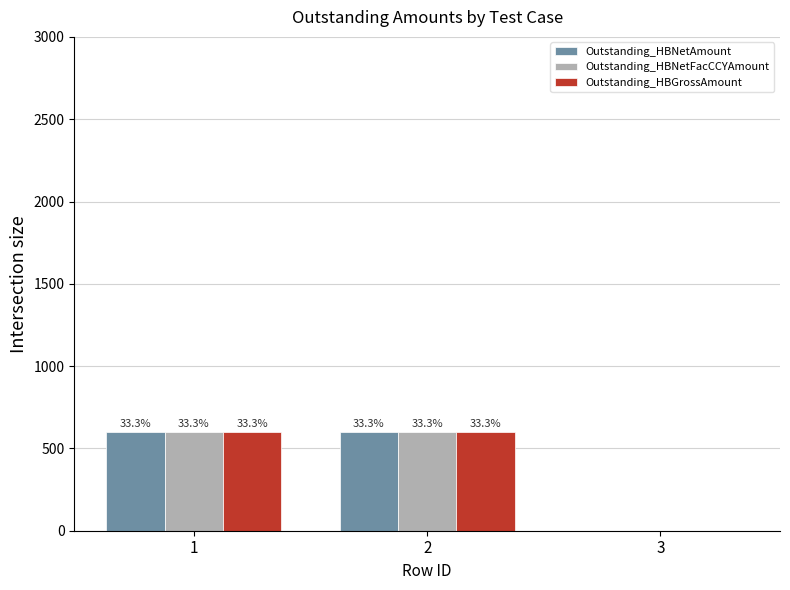

How many Outstanding_HBNetAmount values are between 0 and 600?

3